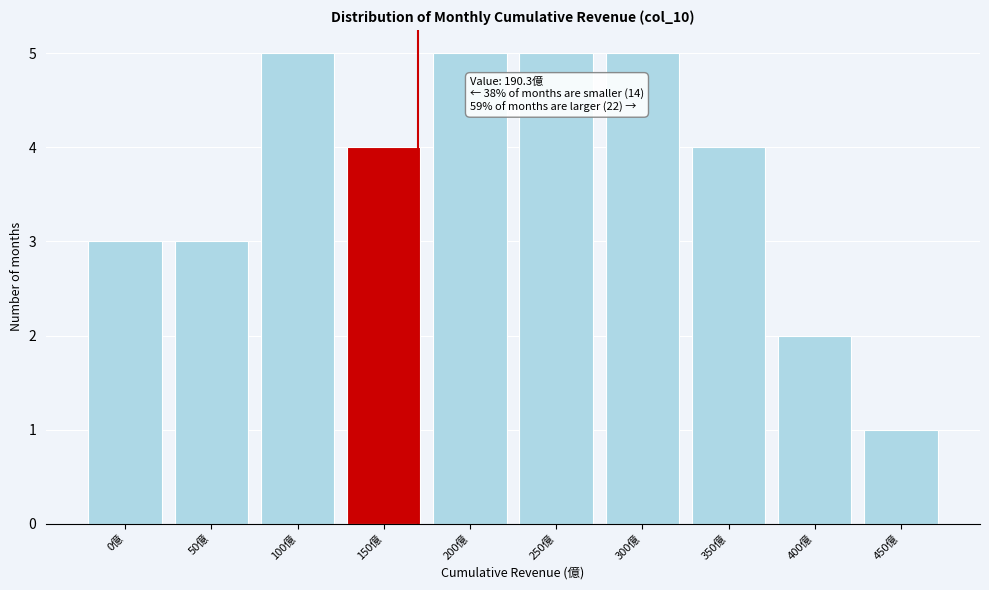

Reading right to left, extract all data points from this chart.

1	2	4	5	5	5	4	5	3	3